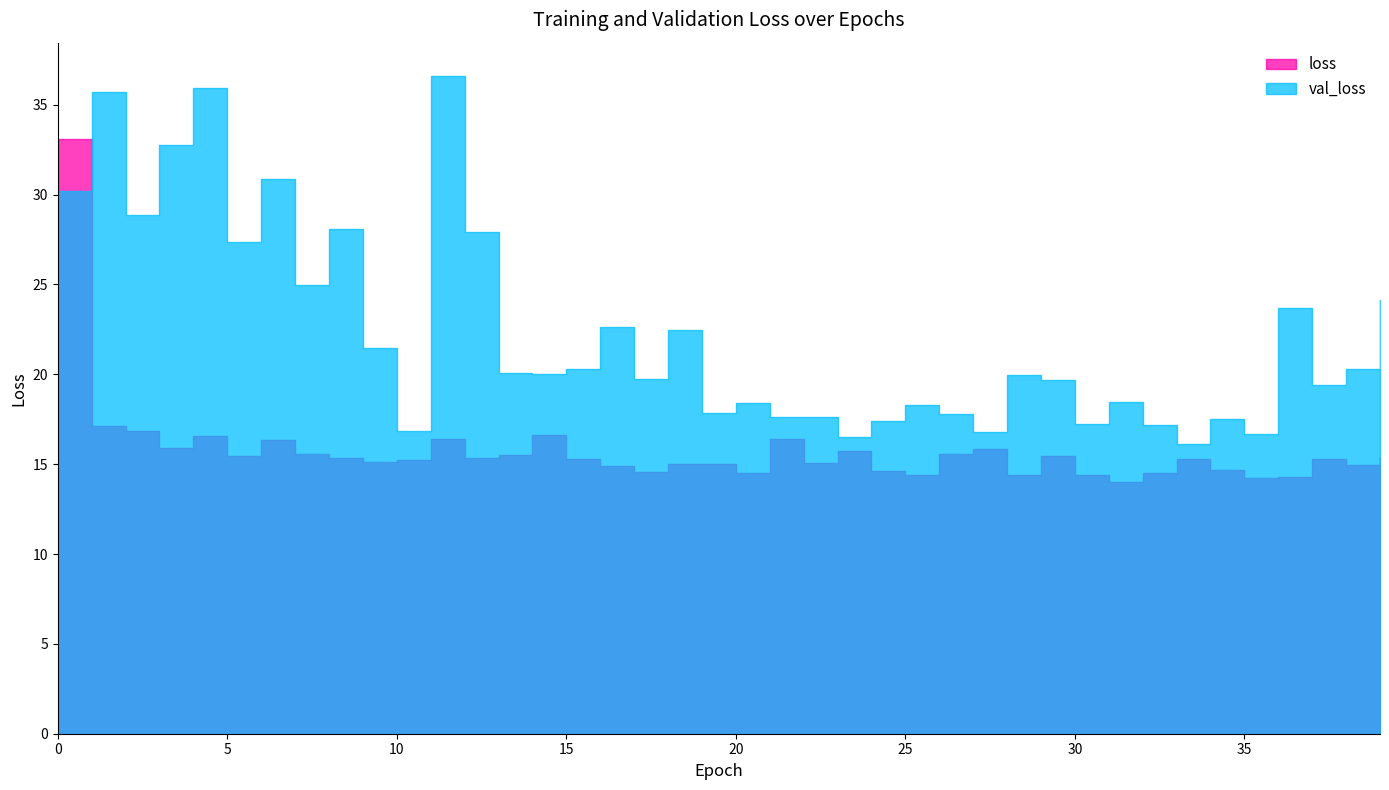

At 5, list the series in order from largest to smallest.

val_loss, loss